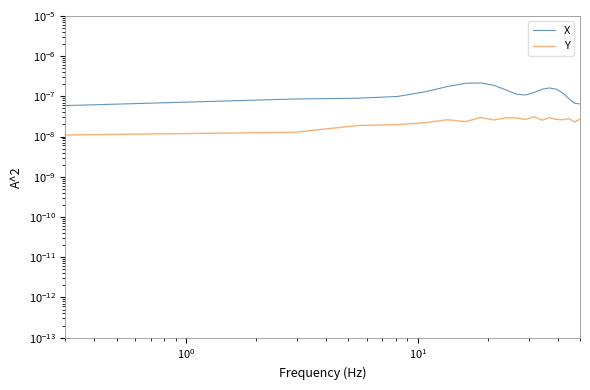

In Y, how many points are higher than both neighbors (excluding endpoints)?

6